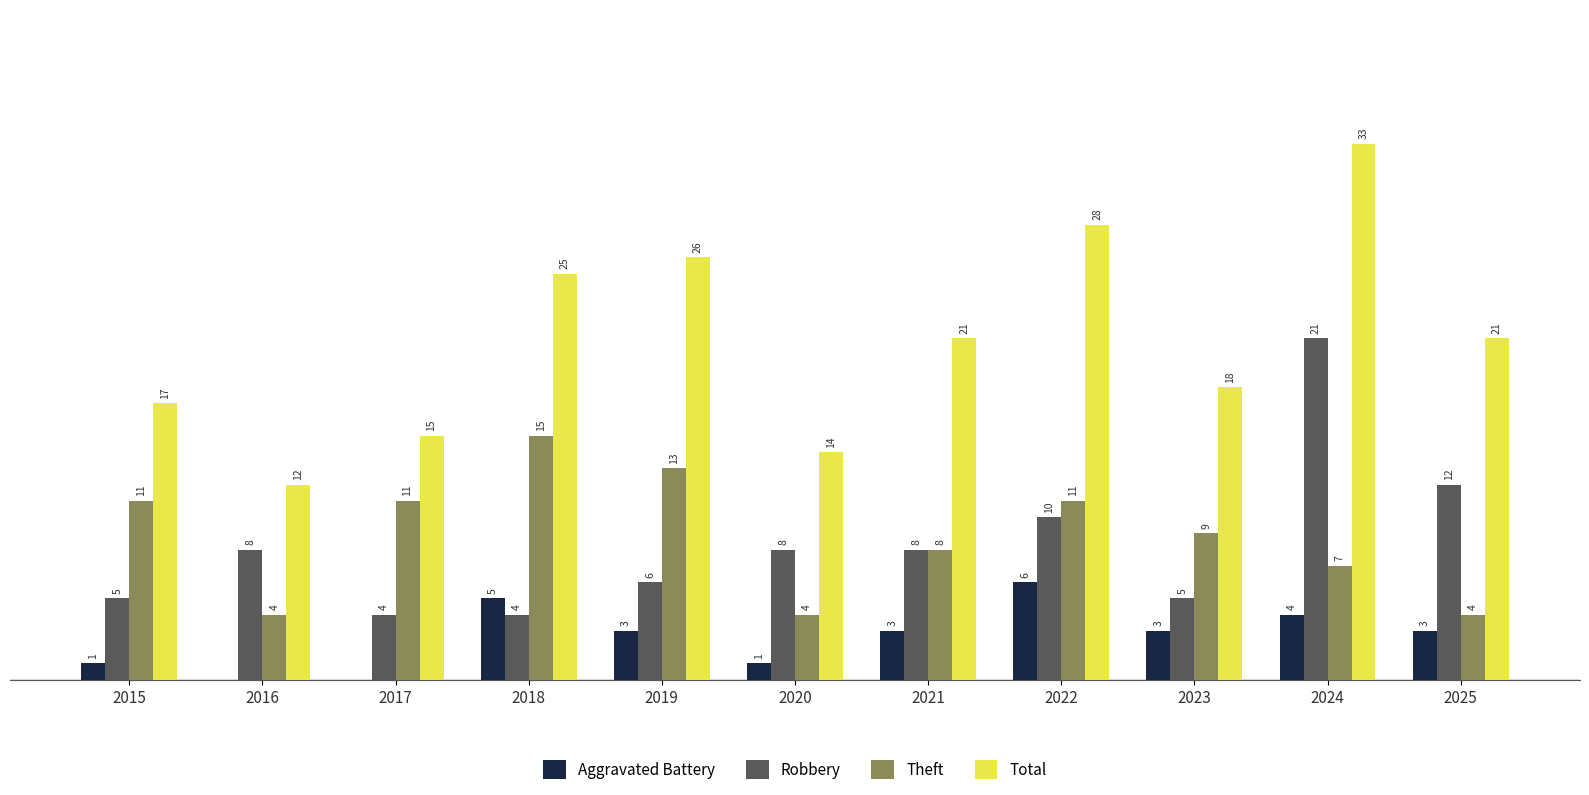

Is the value of Aggravated Battery at 2025 greater than the value of Total at 2015?

No